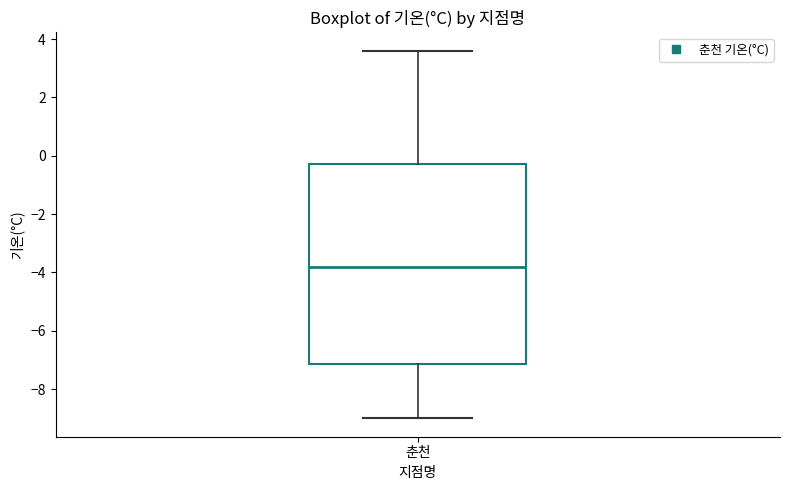

Read this box plot against the y-axis: the position of the median line, the range covered by the box, and the ends of both whiskers. The values are not printed on the chart, so give them approximately, as read against the axis.

median -3.8, box -7.2 to -0.2, whiskers -9.0 to 3.6